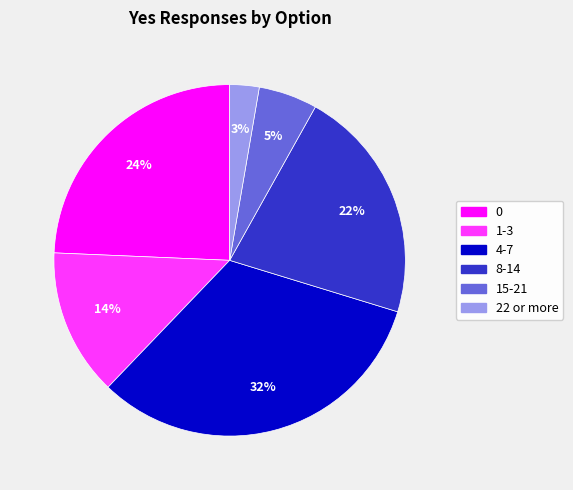

Which category has the biggest portion of the pie?

4-7